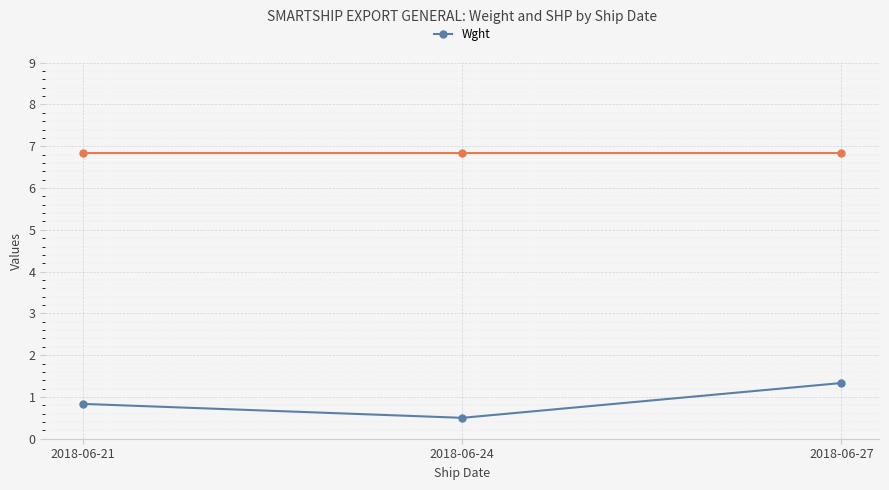

Which label corresponds to the smallest value in the chart?

2018-06-24